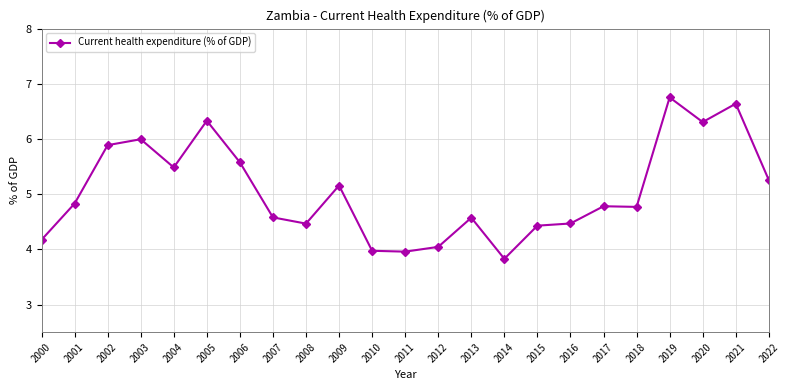

What is the value of the 14th point from the left?

4.6